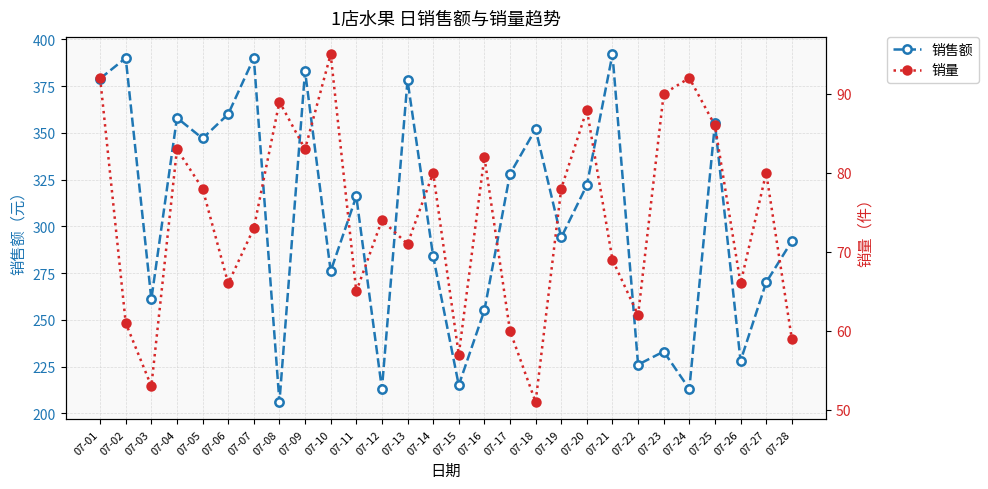

Which series has the largest total across all categories?

销售额